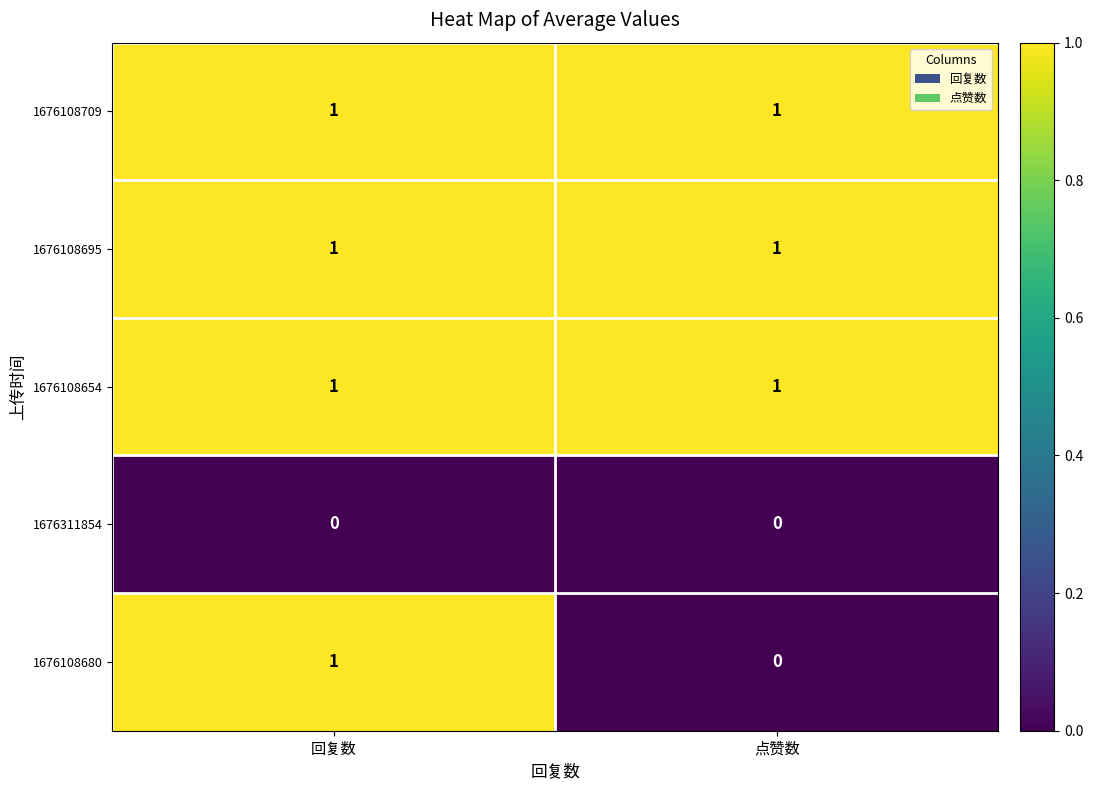

Reading right to left, list all the values displayed in this chart.

1676108709: 1	1
1676108695: 1	1
1676108654: 1	1
1676311854: 0	0
1676108680: 0	1